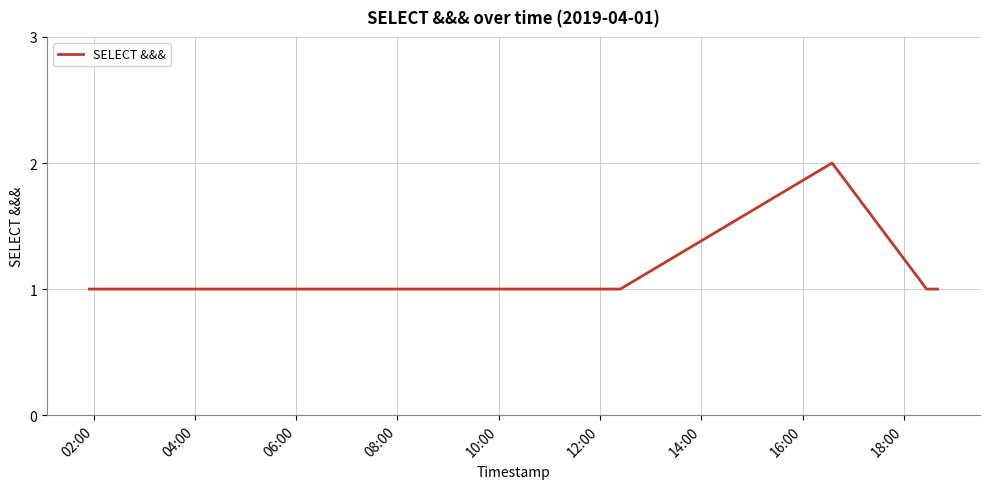

Does the chart display data point markers on the line(s)?

No